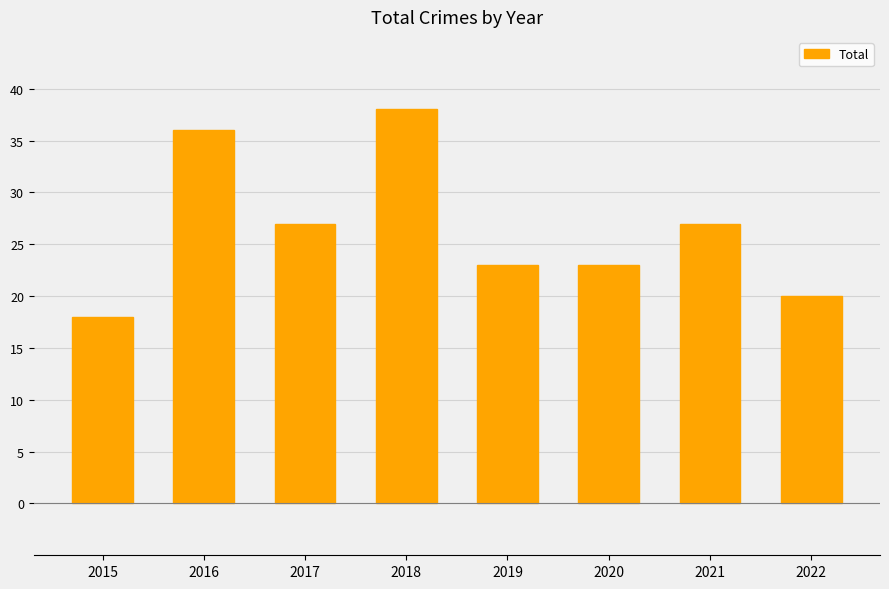

What is the smallest value displayed?

18